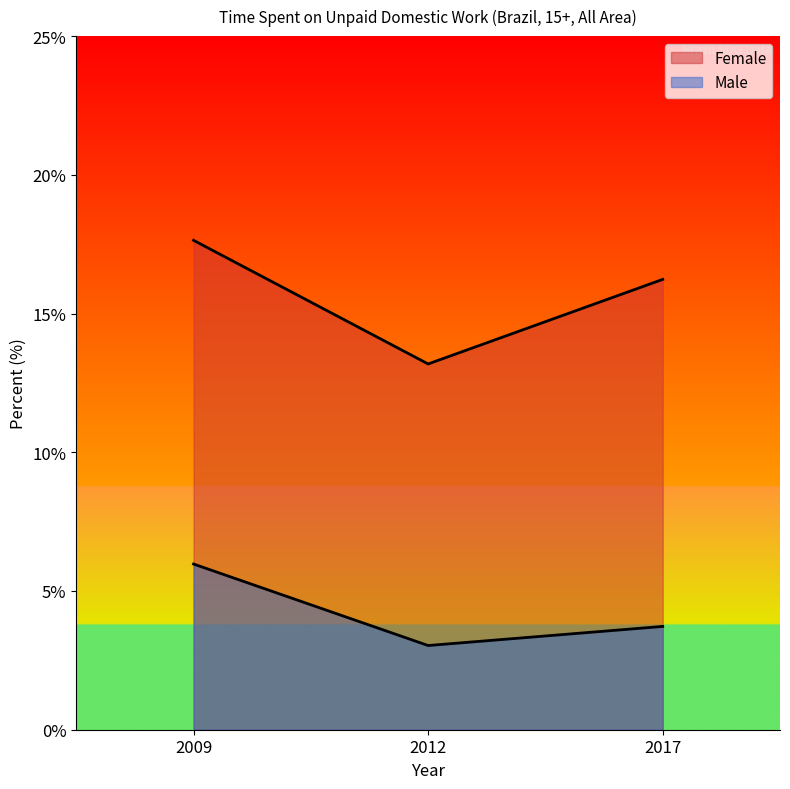

Which series has the largest range (max minus min)?

Female